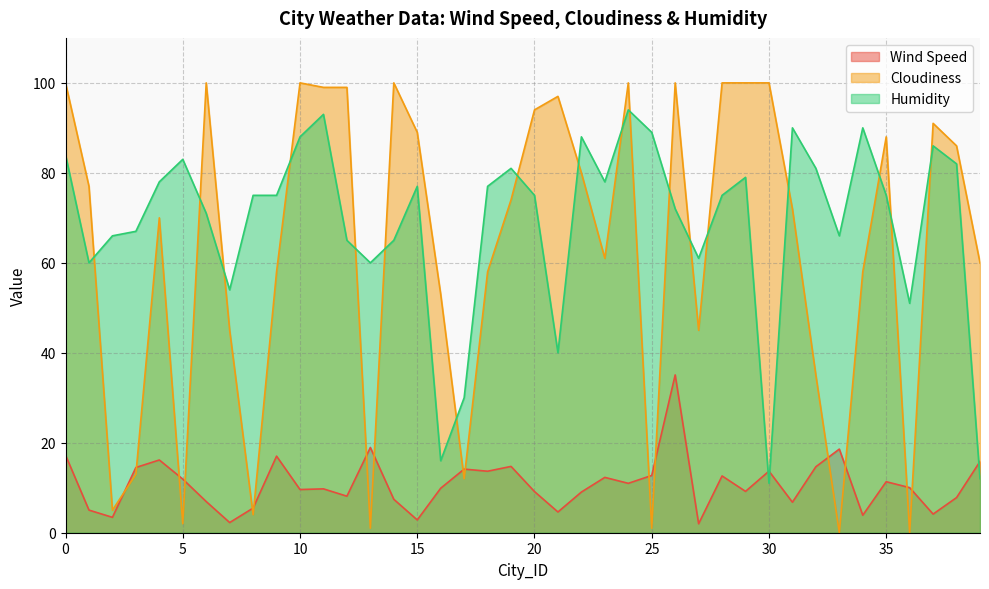

After their last crossing, which series has the higher values: Wind Speed or Cloudiness?

Cloudiness